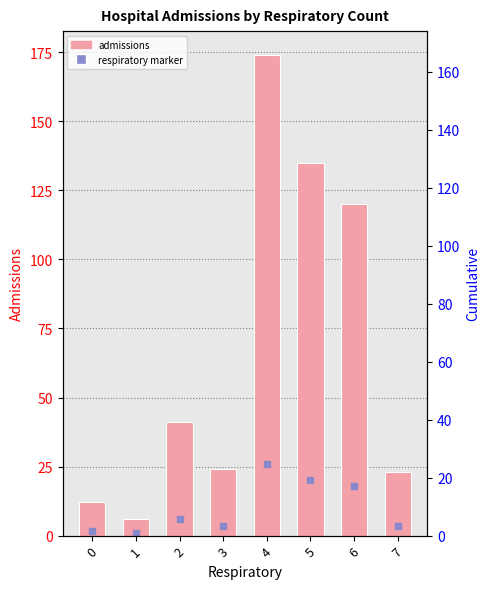

Reading left to right, list all the values displayed in this chart.

0=12	1=6	2=41	3=24	4=174	5=135	6=120	7=23